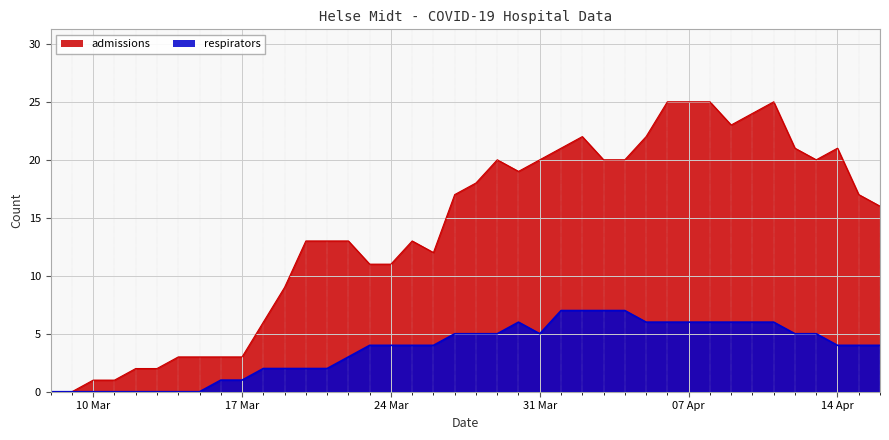

At which label is respirators closest to 3?

2020-03-22